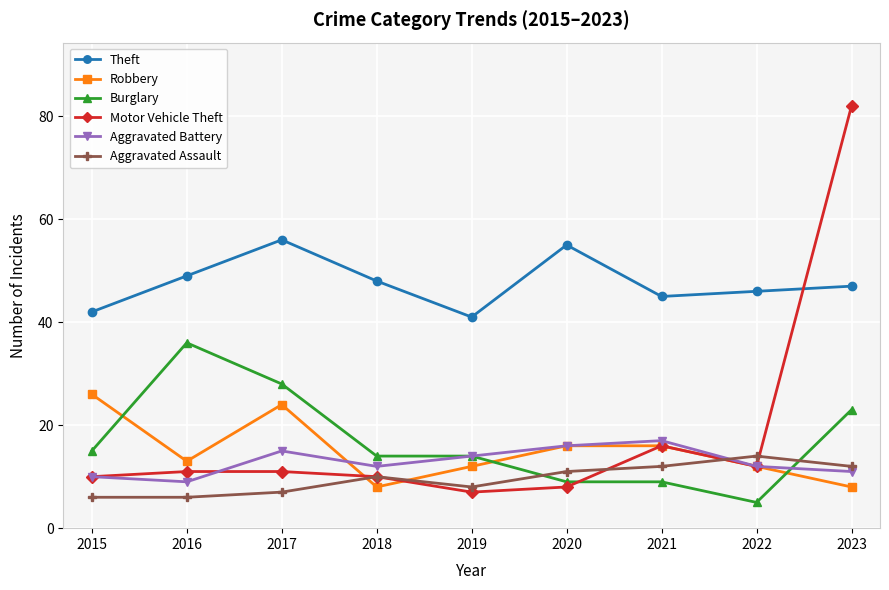

The value of Burglary at 2015 is 22. True or false?

False